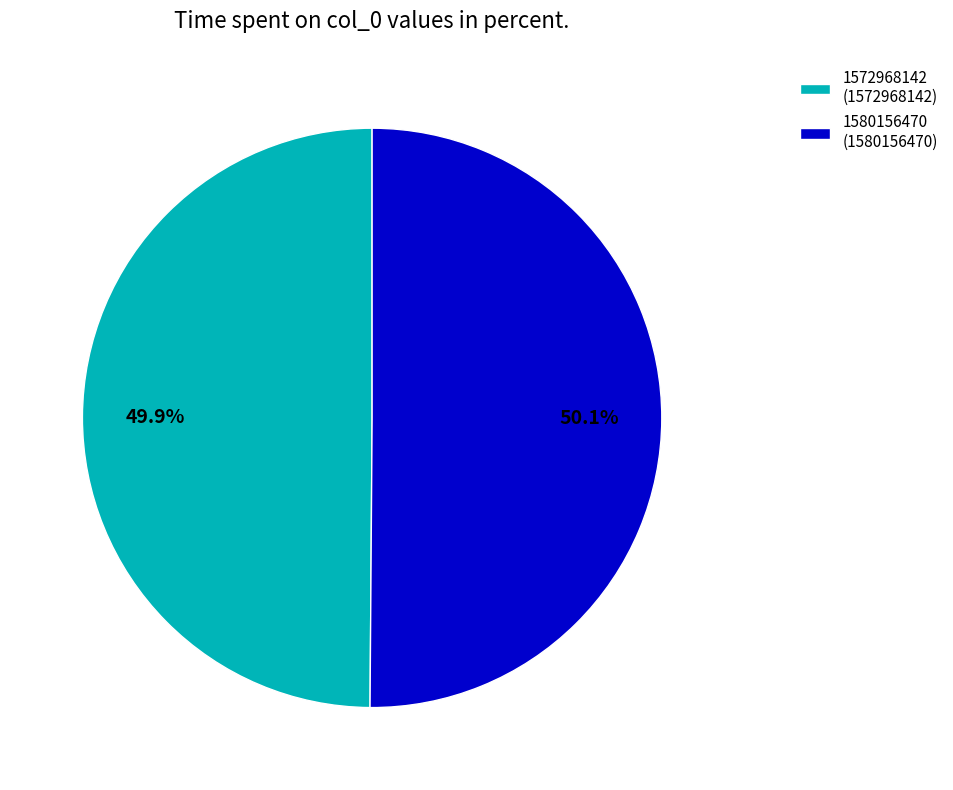

Does any single category account for the majority?

Yes